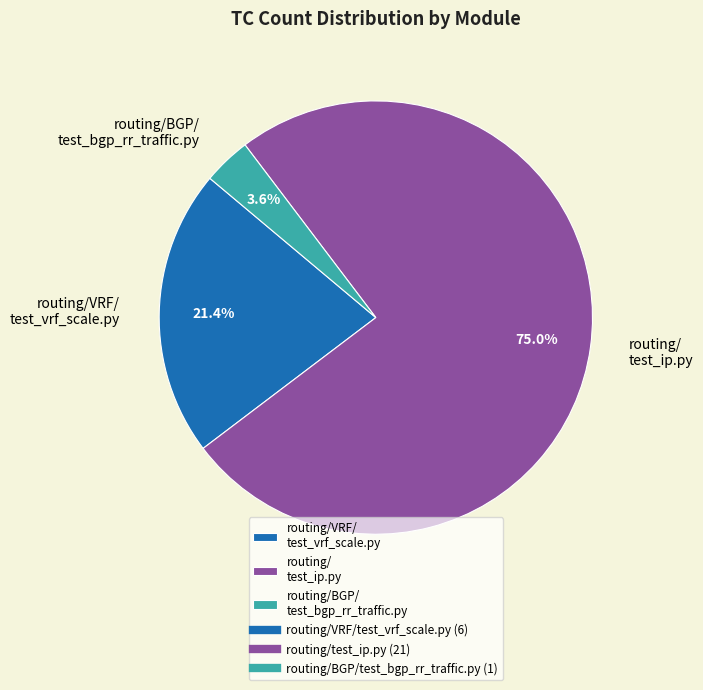

What is the majority slice?

routing/ test_ip.py